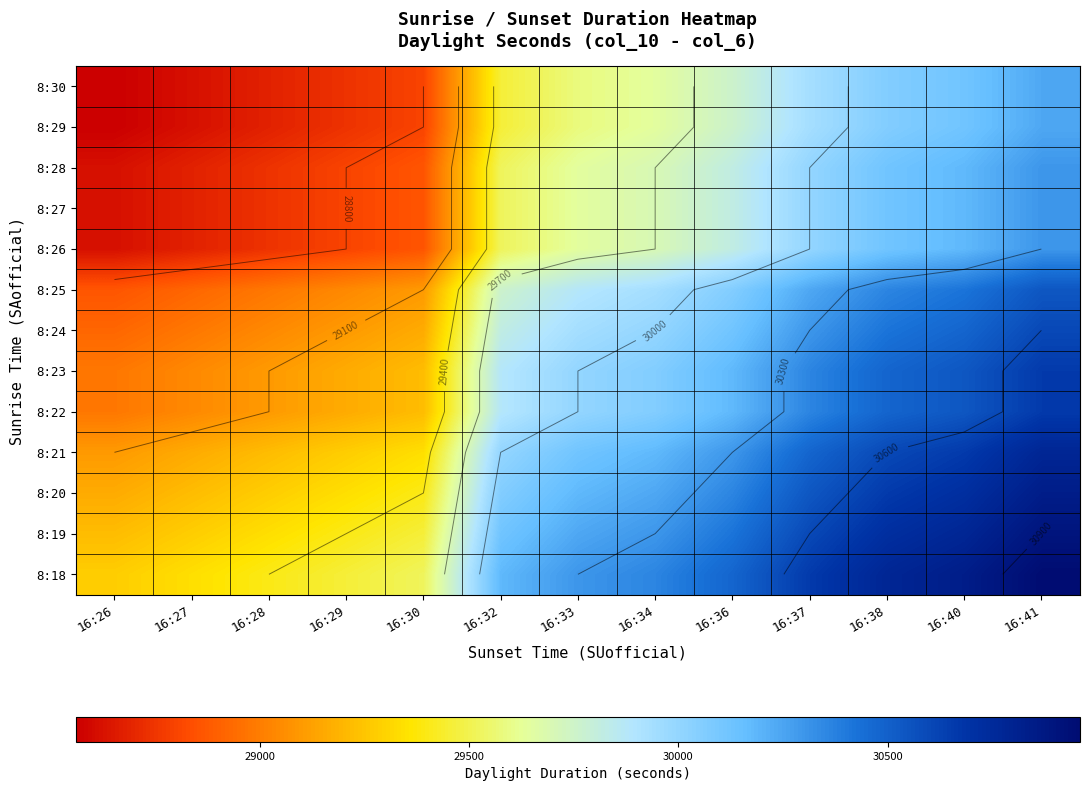

True or false: 8:30 has a value of 6600 at 16:41.

False